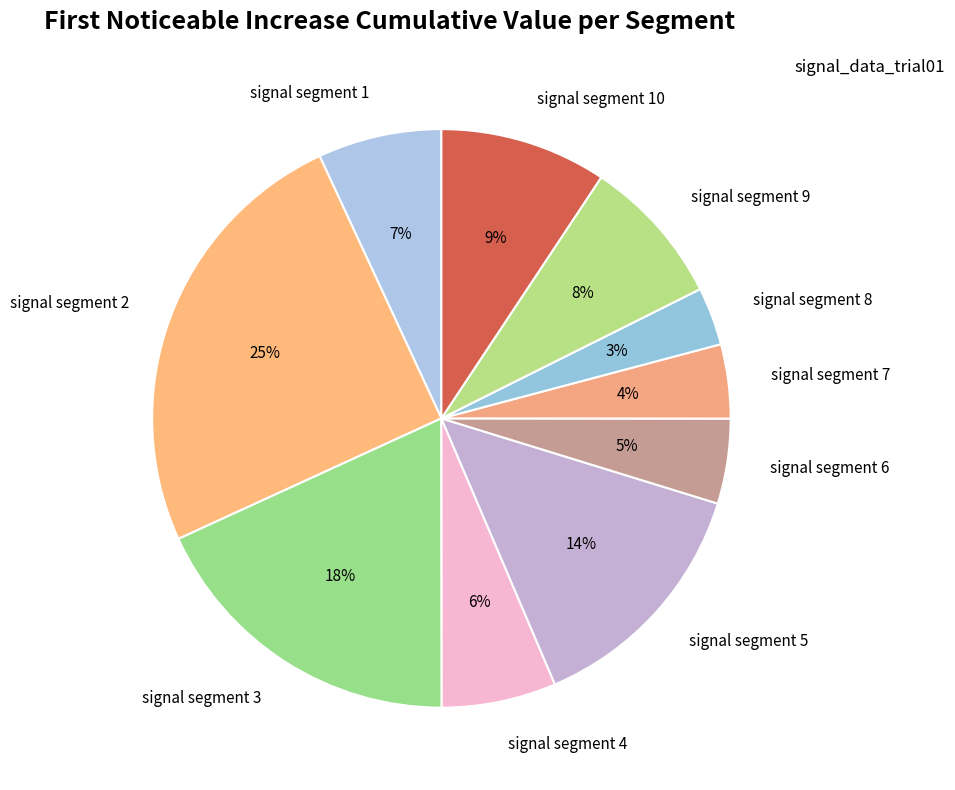

Do signal segment 9 and signal segment 4 together represent more than half of the pie?

No